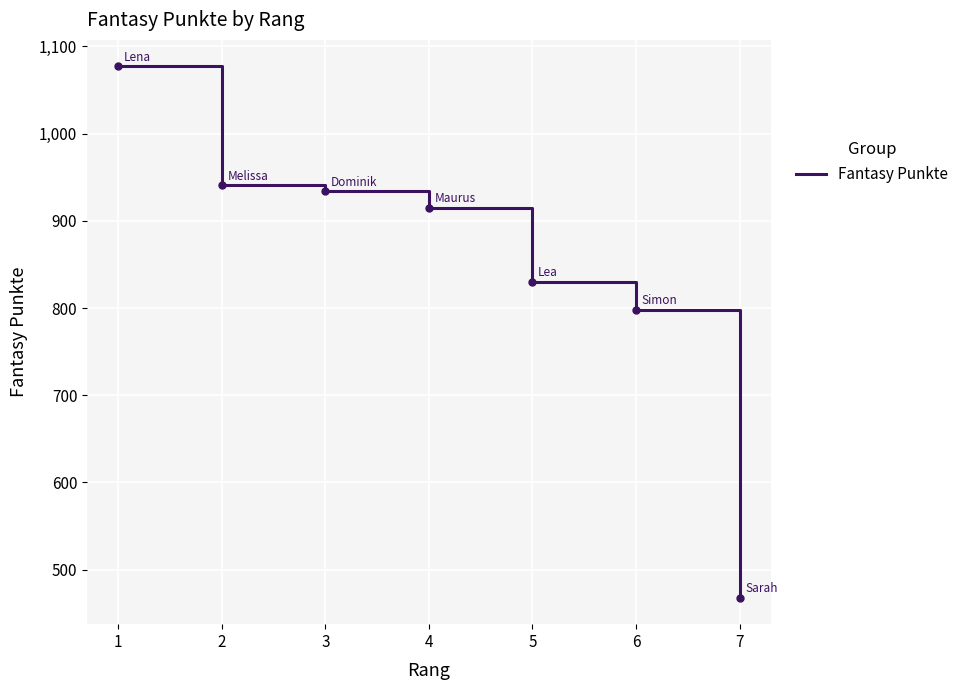

What is the change in value from 2 to 4?

-26